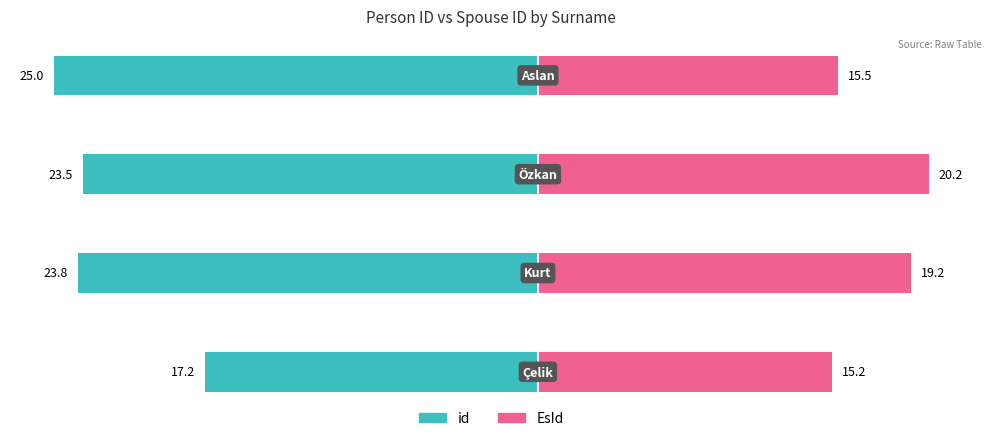

The id series shows -23.5 at 2. True or false?

True